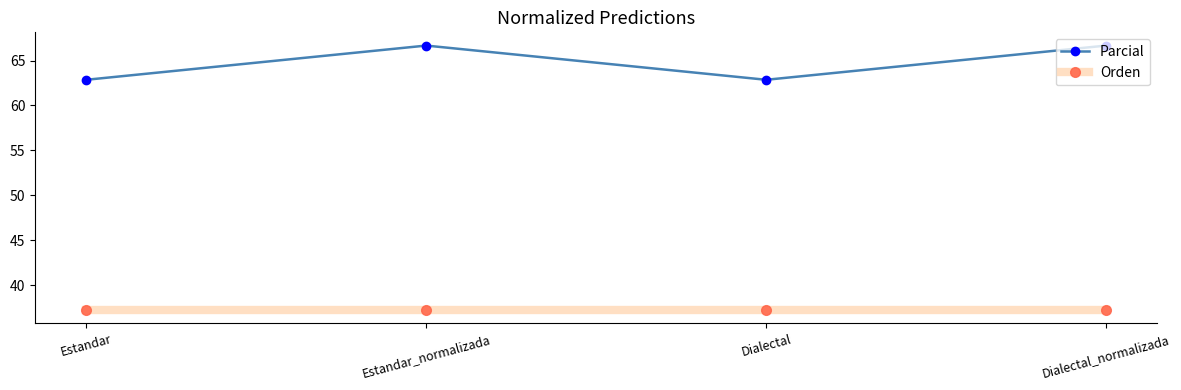

What is the spread (max minus min) of values at Dialectal_normalizada?

29.5